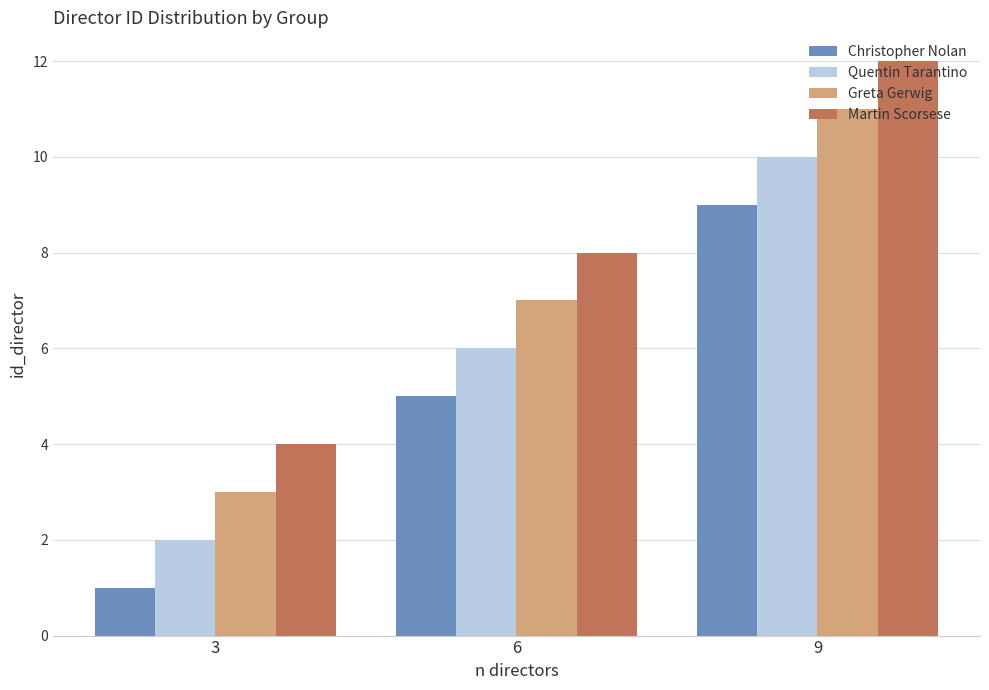

Reading left to right, list all the values displayed in this chart.

Christopher Nolan: 1	5	9
Quentin Tarantino: 2	6	10
Greta Gerwig: 3	7	11
Martin Scorsese: 4	8	12